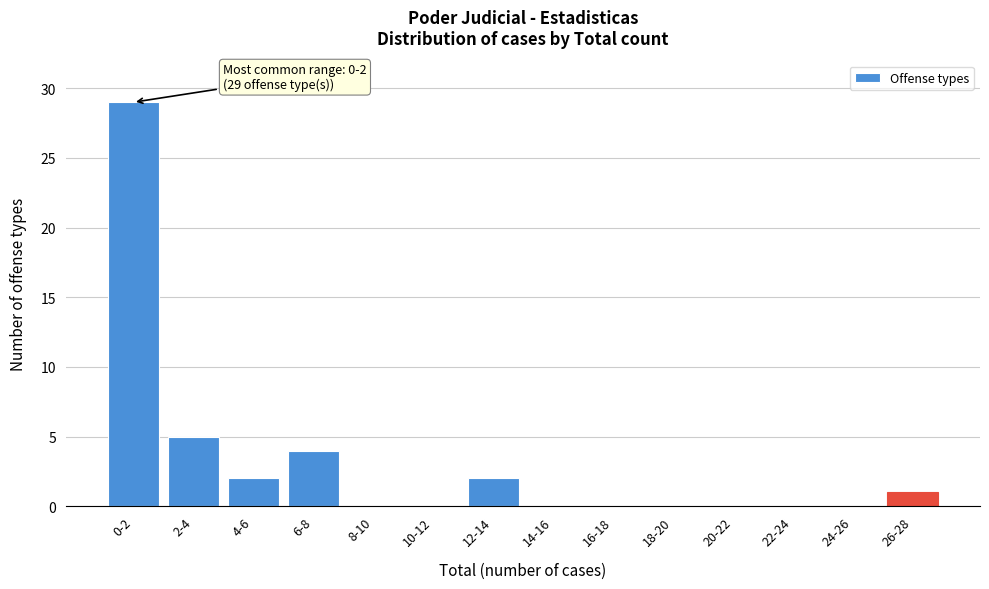

Reading left to right, transcribe all the data shown in this chart.

0-2=29	2-4=5	4-6=2	6-8=4	8-10=0	10-12=0	12-14=2	14-16=0	16-18=0	18-20=0	20-22=0	22-24=0	24-26=0	26-28=1